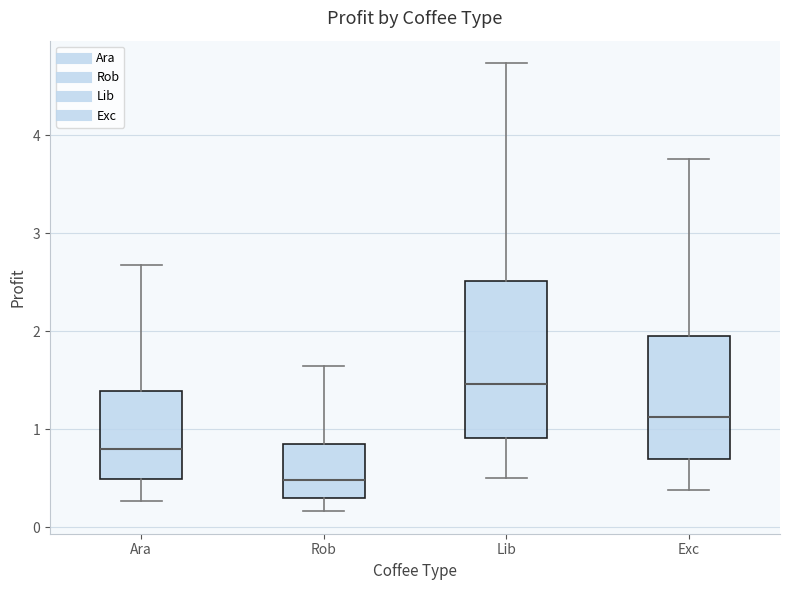

Where does the upper whisker of the box for Rob end on the y-axis? The values are not printed on the chart, so give them approximately, as read against the axis.

1.6